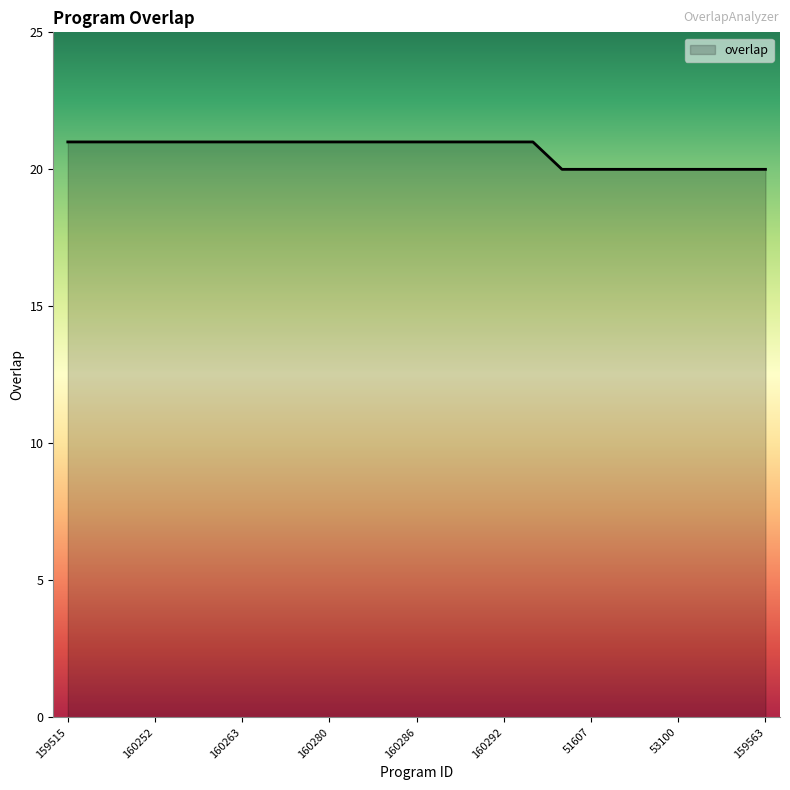

What is the smallest value displayed?

20